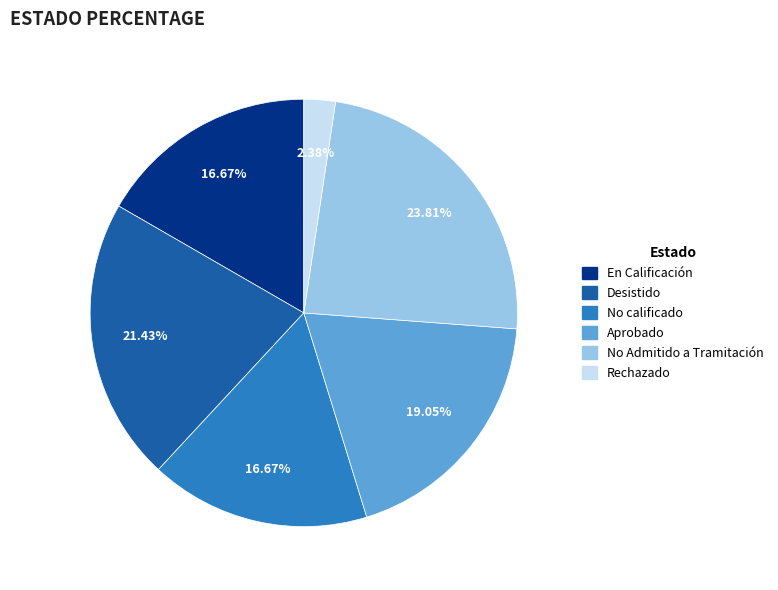

How many segments does this pie chart have?

6